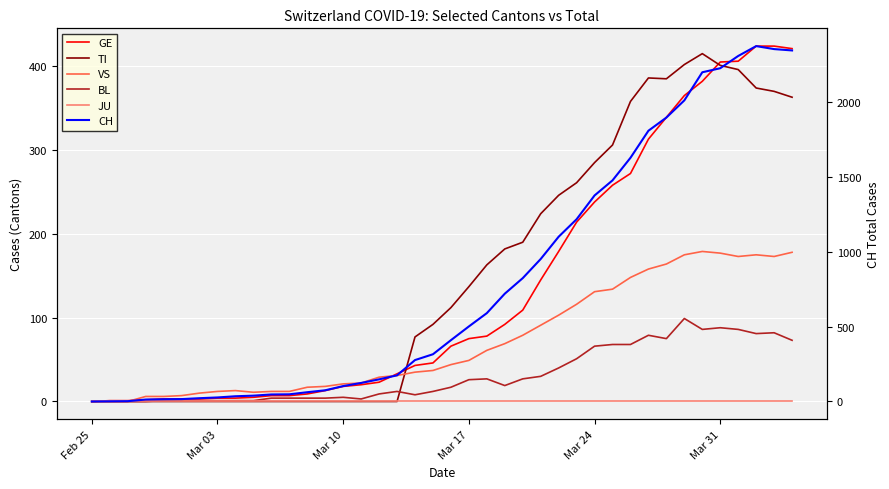

How many interior local valleys does the BL series have?

6